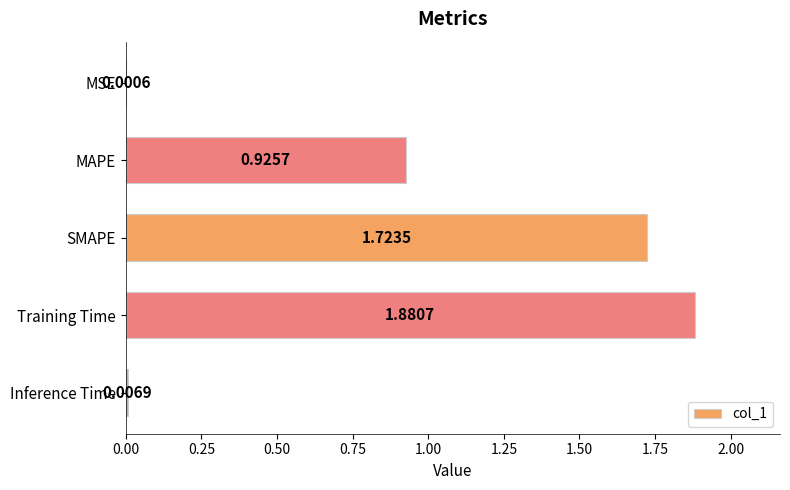

What is the change in value from MSE to SMAPE?

+1.7